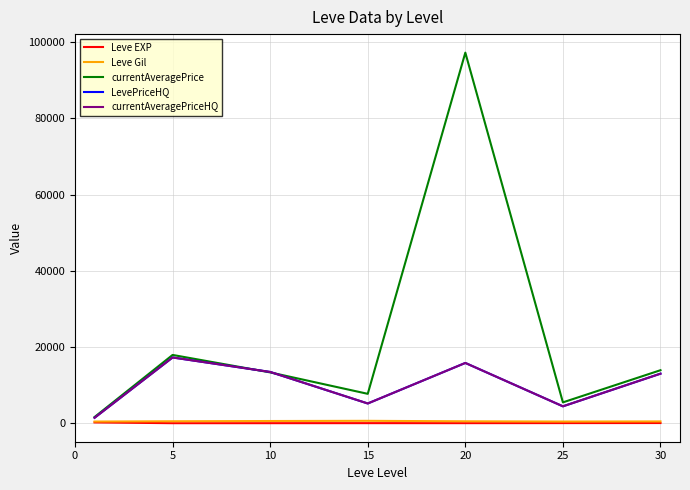

Does the chart have visible grid lines?

Yes